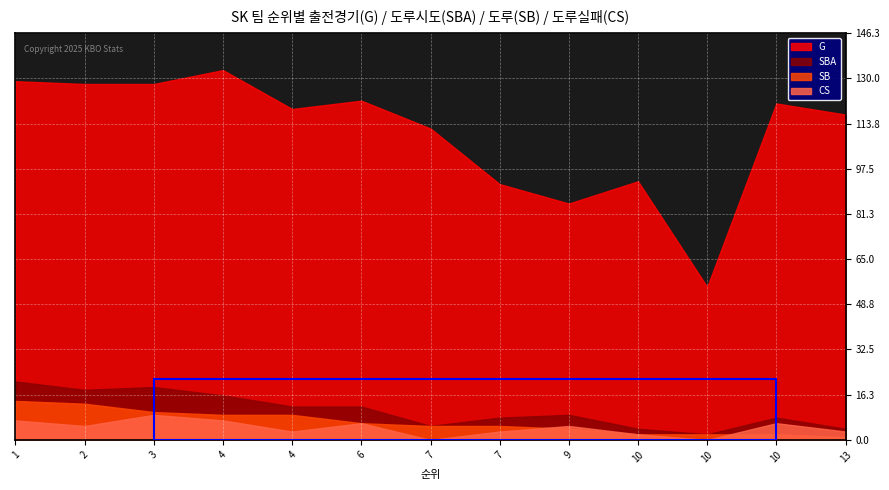

What are all the series names shown in the legend?

G, SBA, SB, CS